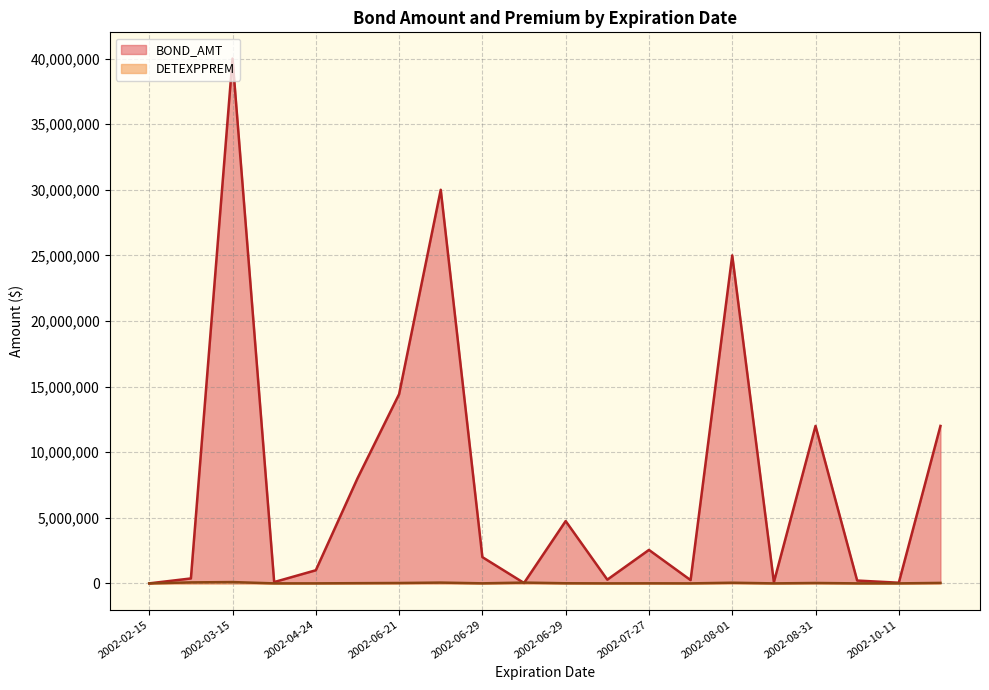

After their last crossing, which series has the higher values: BOND_AMT or DETEXPPREM?

BOND_AMT